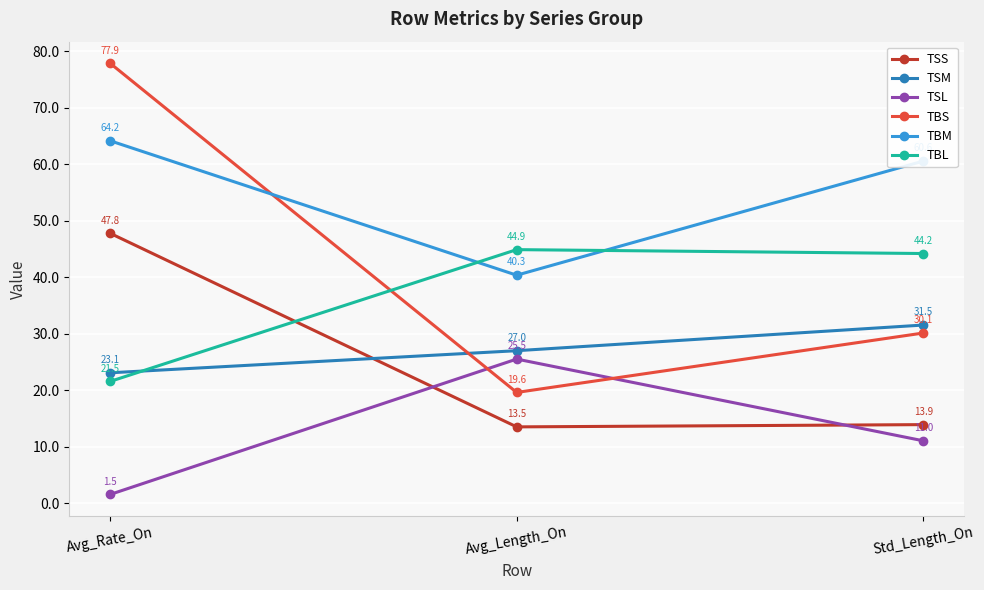

Reading left to right, what are all the values shown in this chart?

TSS: Avg_Rate_On=47.8	Avg_Length_On=13.5	Std_Length_On=13.9
TSM: Avg_Rate_On=23.1	Avg_Length_On=27.0	Std_Length_On=31.5
TSL: Avg_Rate_On=1.5	Avg_Length_On=25.5	Std_Length_On=11.0
TBS: Avg_Rate_On=77.9	Avg_Length_On=19.6	Std_Length_On=30.1
TBM: Avg_Rate_On=64.2	Avg_Length_On=40.3	Std_Length_On=60.6
TBL: Avg_Rate_On=21.5	Avg_Length_On=44.9	Std_Length_On=44.2